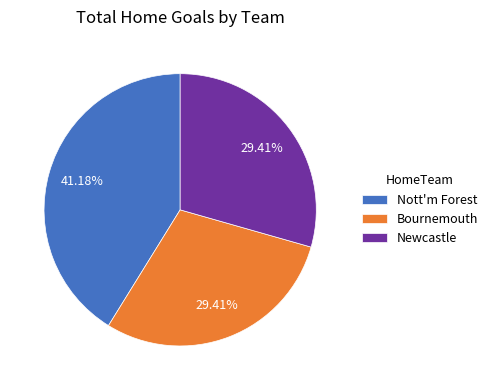

True or false: Newcastle accounts for 43% of the total.

False